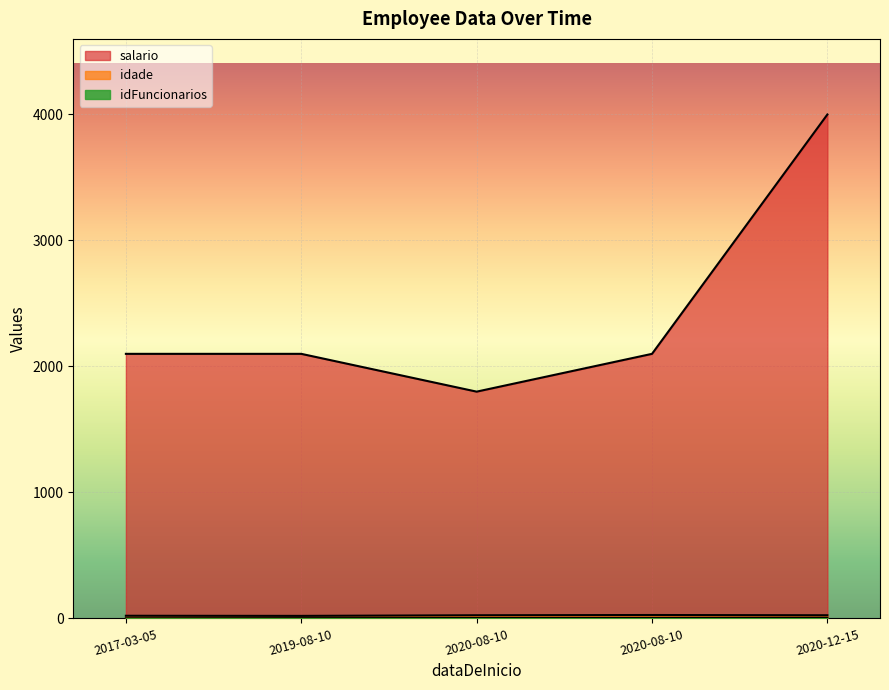

At how many categories does at least one series exceed 1576?

5